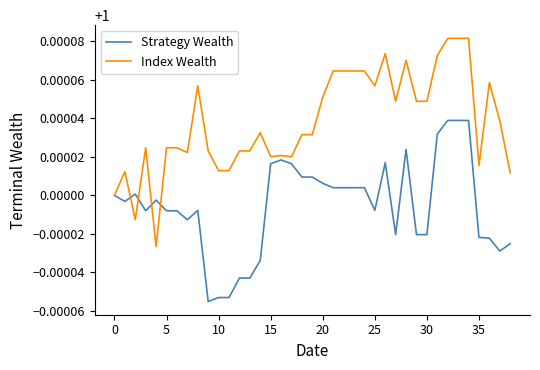

Rank the series by their maximum value, from highest to lowest.

Index Wealth, Strategy Wealth